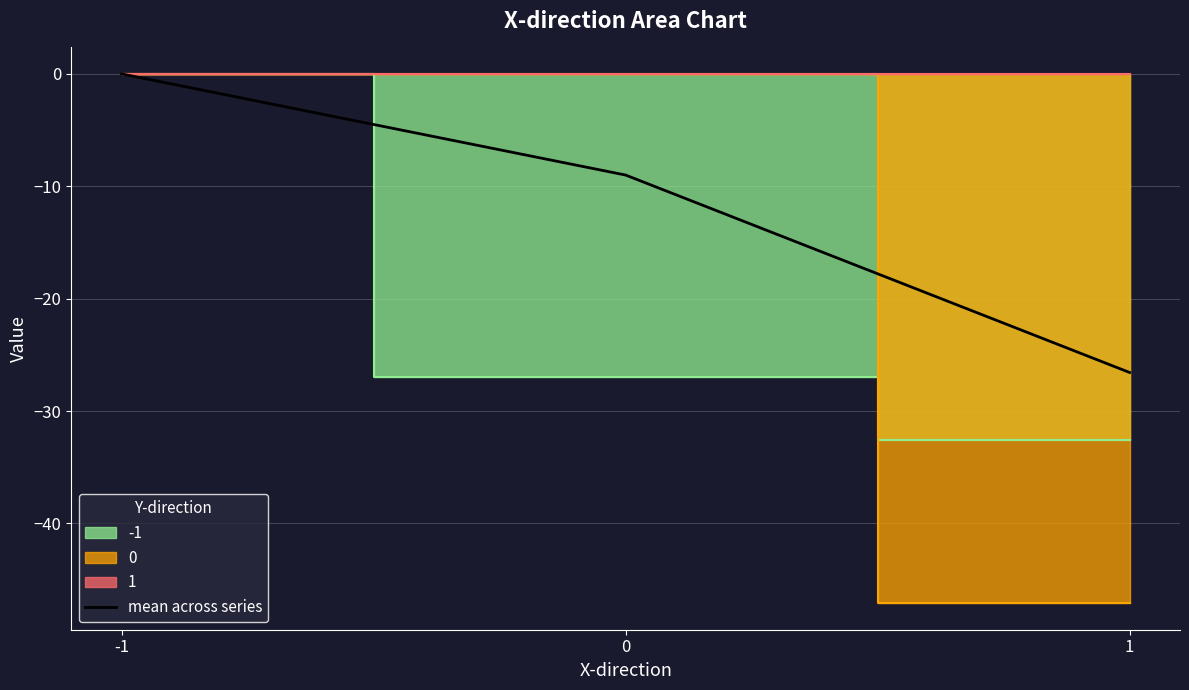

Count the number of categories in the chart.

3